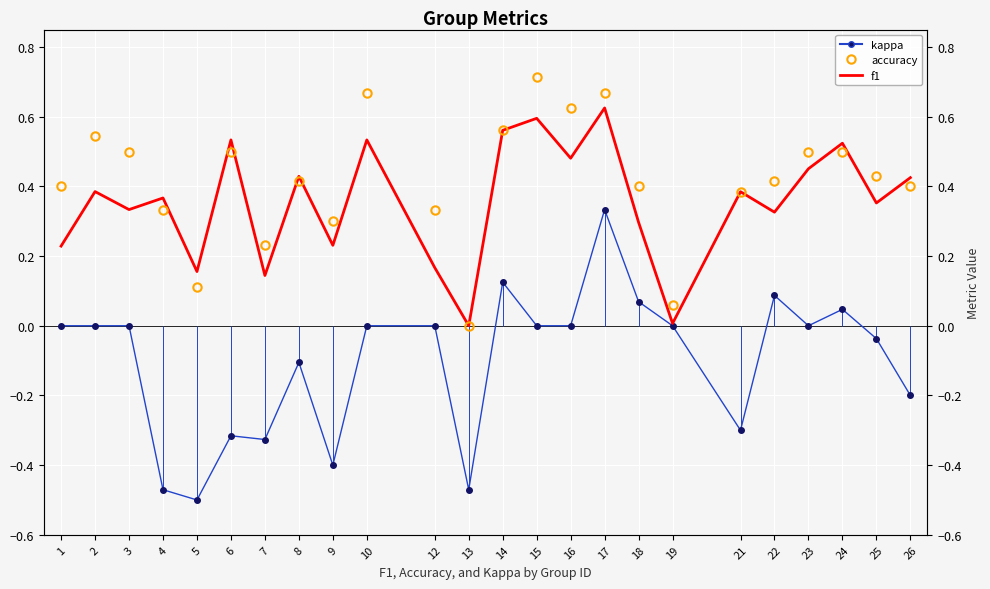

Between 4 and 18, which series saw the biggest shift?

kappa